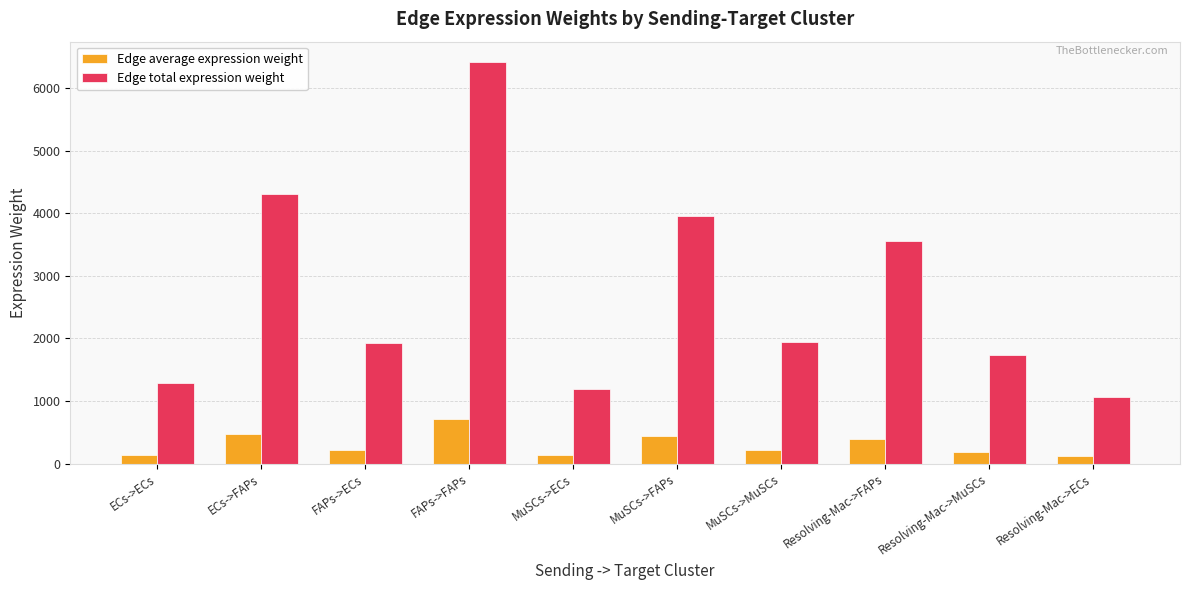

At which label does Edge total expression weight first exceed 1936?

ECs->FAPs